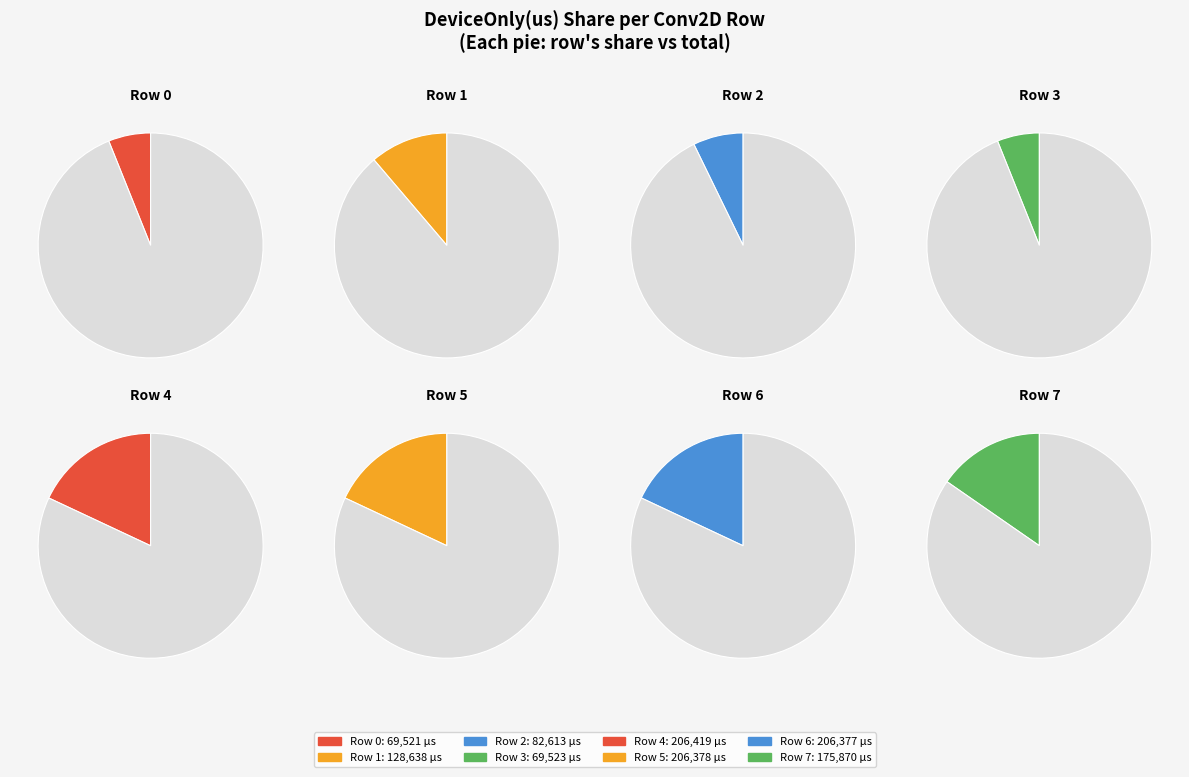

To the nearest percent, what portion does Row 2 represent?

7%